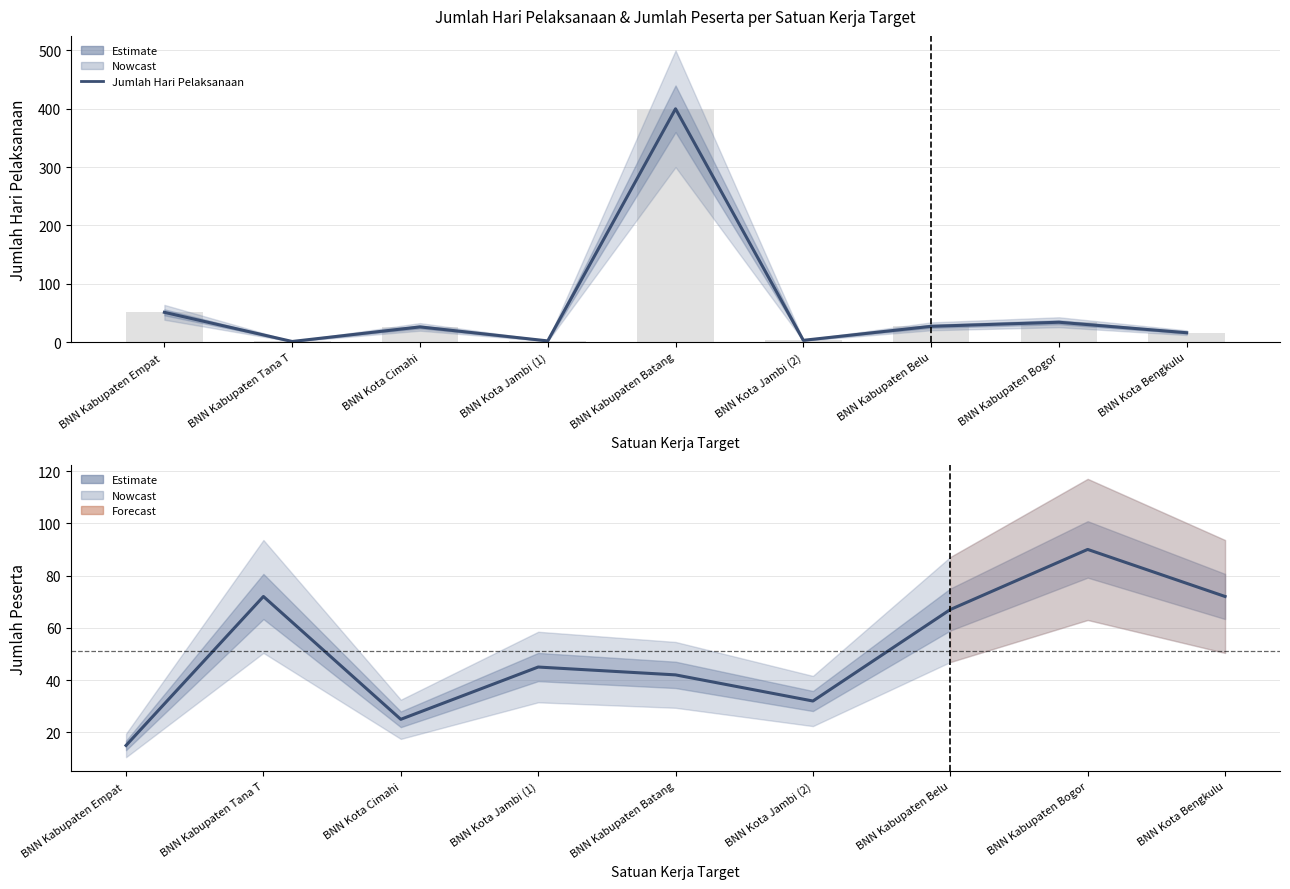

What is the label of the 1st bar from the right?

BNN Kota Bengkulu